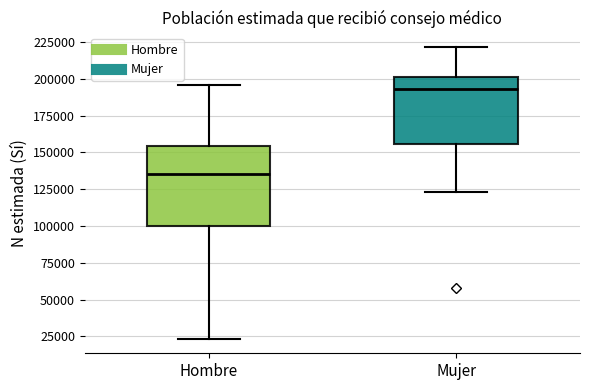

Reading left to right, read every box against the y-axis: the position of its median line, the range the box covers, and the ends of its whiskers. The values are not printed on the chart, so give them approximately, as read against the axis.

Hombre: median 135000, box 100000 to 155000, whiskers 25000 to 195000
Mujer: median 195000, box 155000 to 200000, whiskers 125000 to 220000